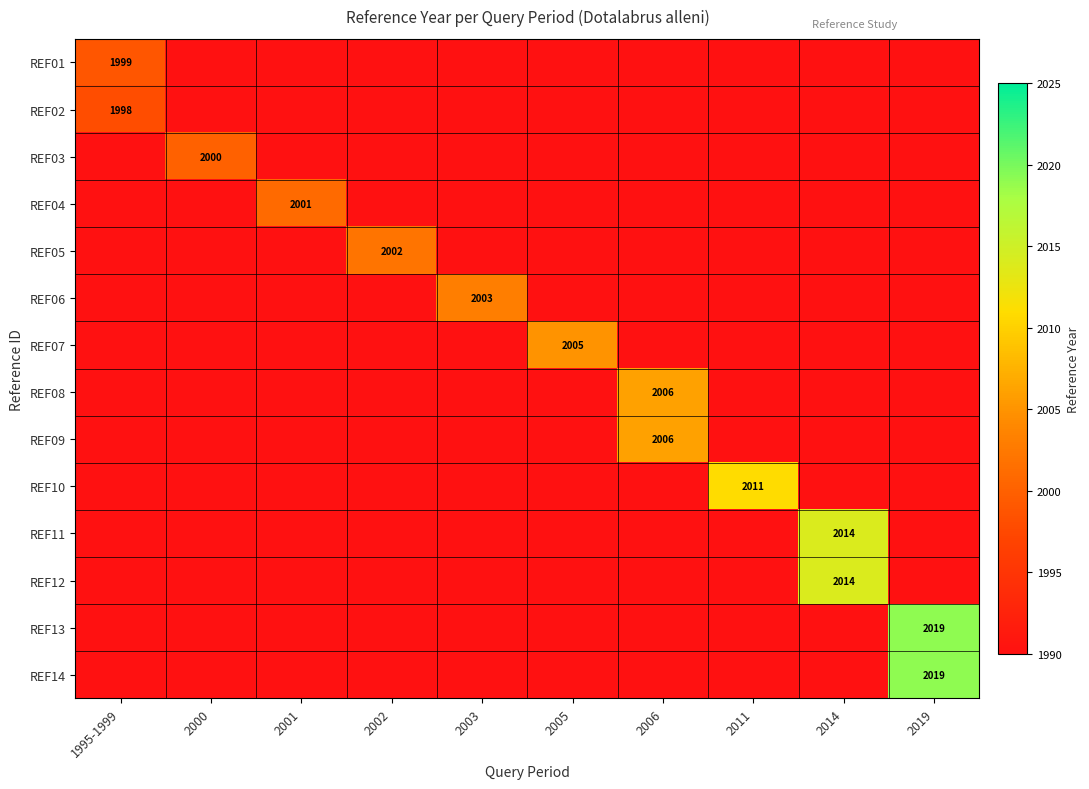

Between 2003 and 2005, which series saw the biggest shift?

REF07